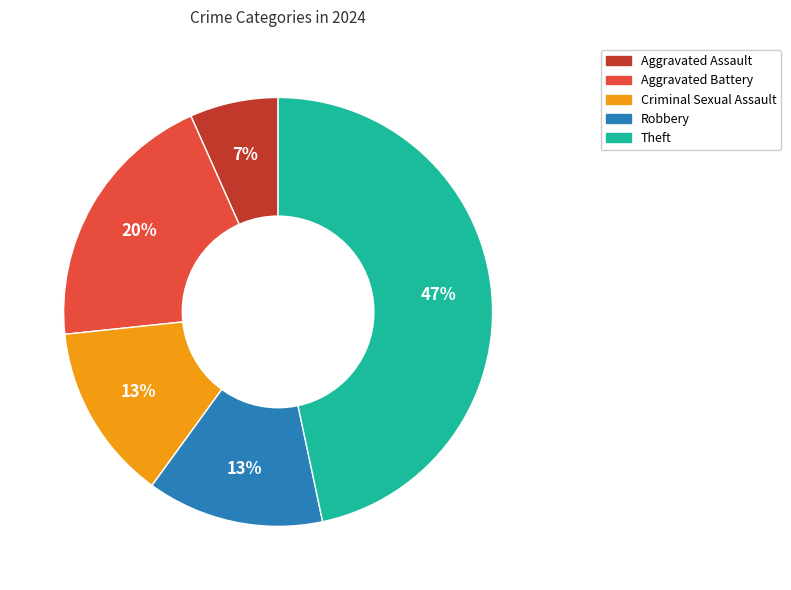

What percentage is the Theft slice, to the nearest percent?

47%